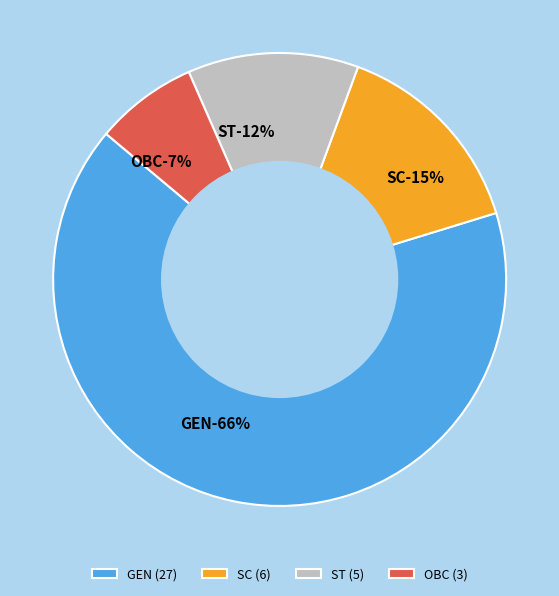

Rank the categories by value from highest to lowest.

GEN, SC, ST, OBC